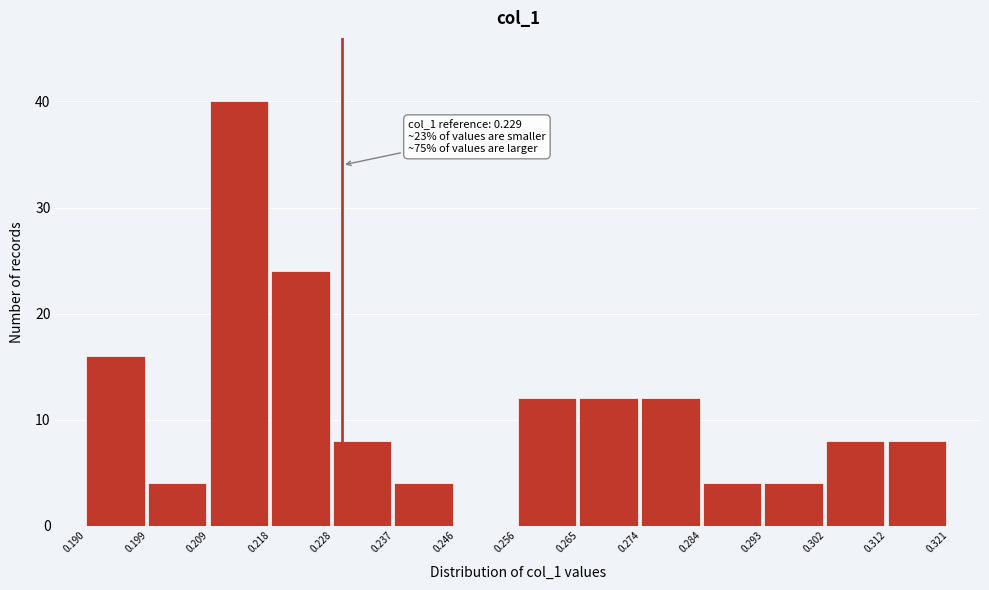

Over which range of the x-axis is the bar tallest?

0.209 to 0.218